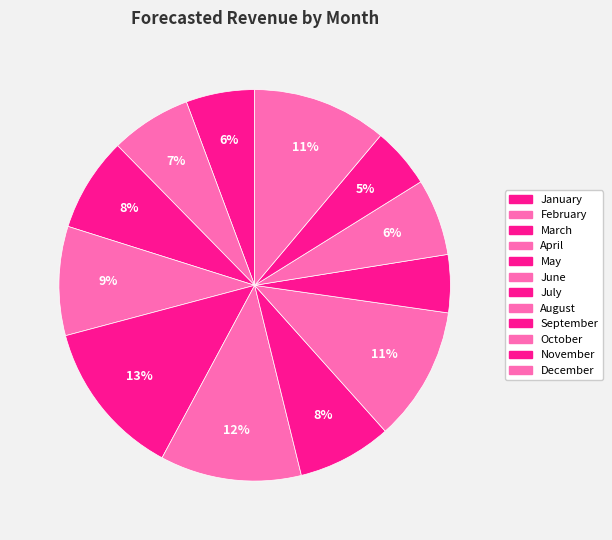

What is the change in value from June to July?

-35